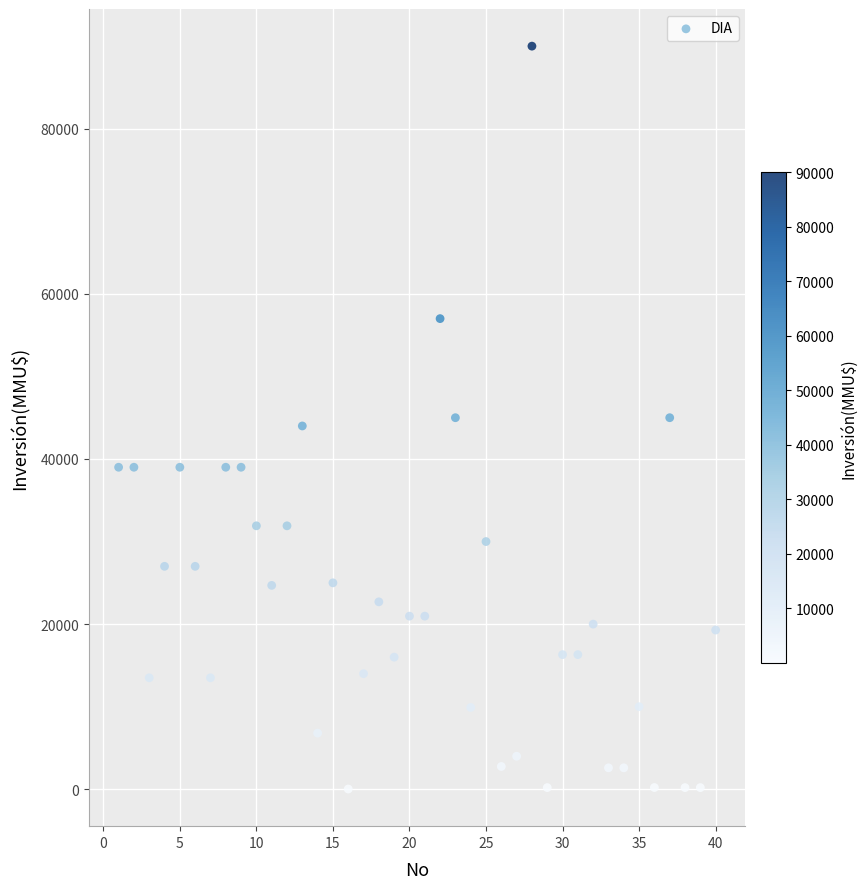

What is the range of X values (max minus min)?

39